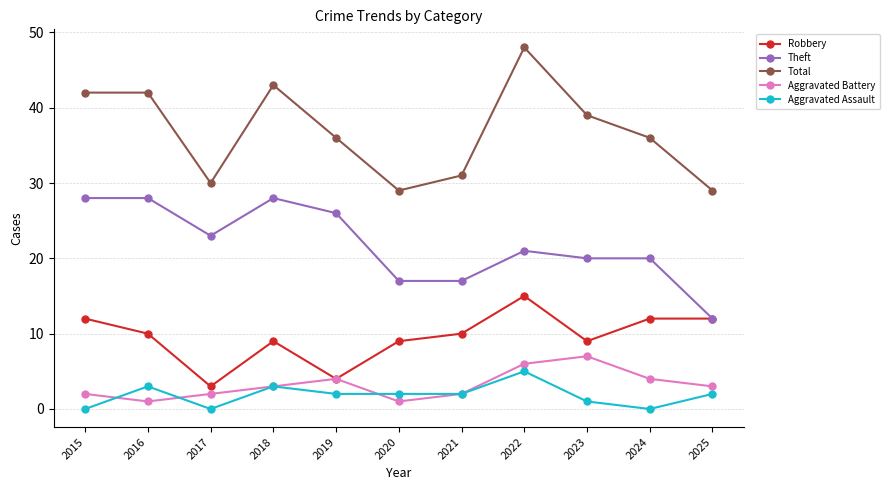

Which series has the widest spread of values?

Total